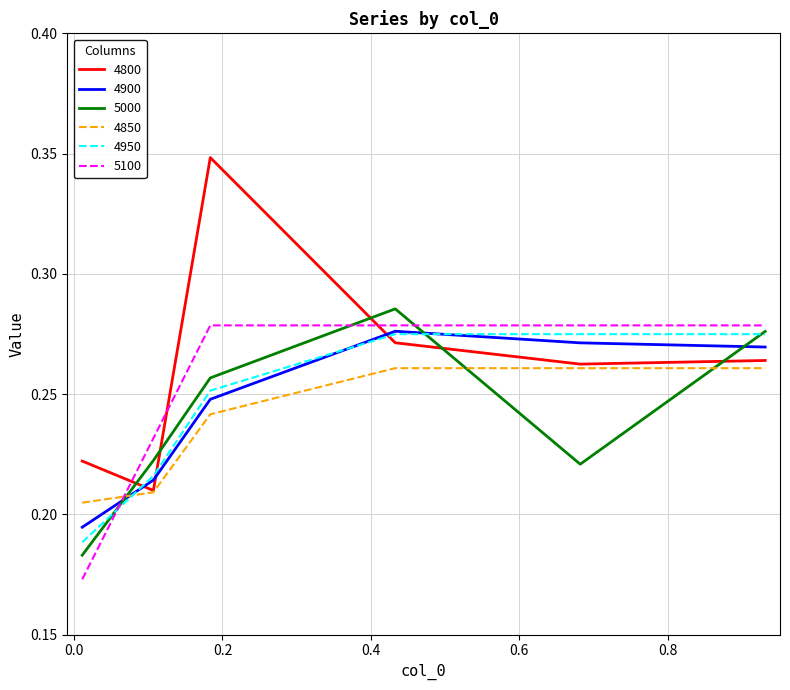

How many times do 4850 and 5000 cross each other?

3